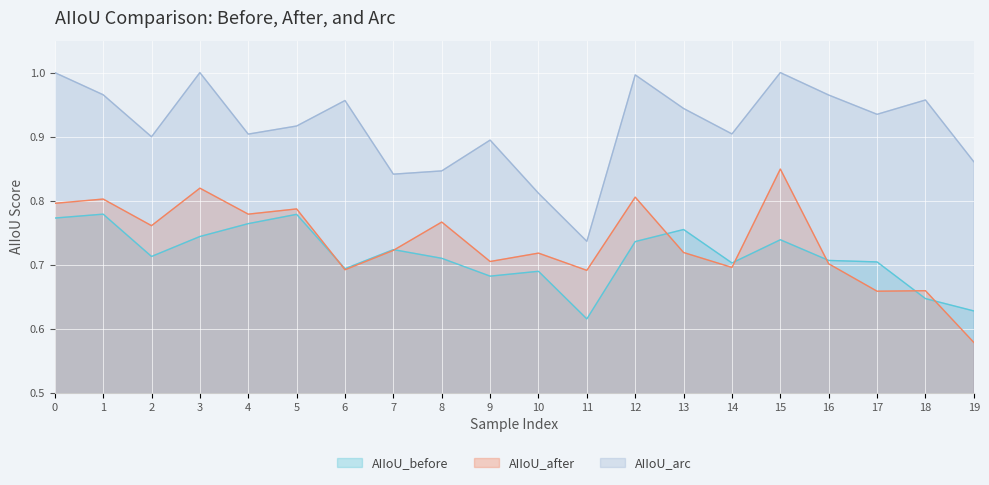

What are all the series names shown in the legend?

AIIoU_before, AIIoU_after, AIIoU_arc